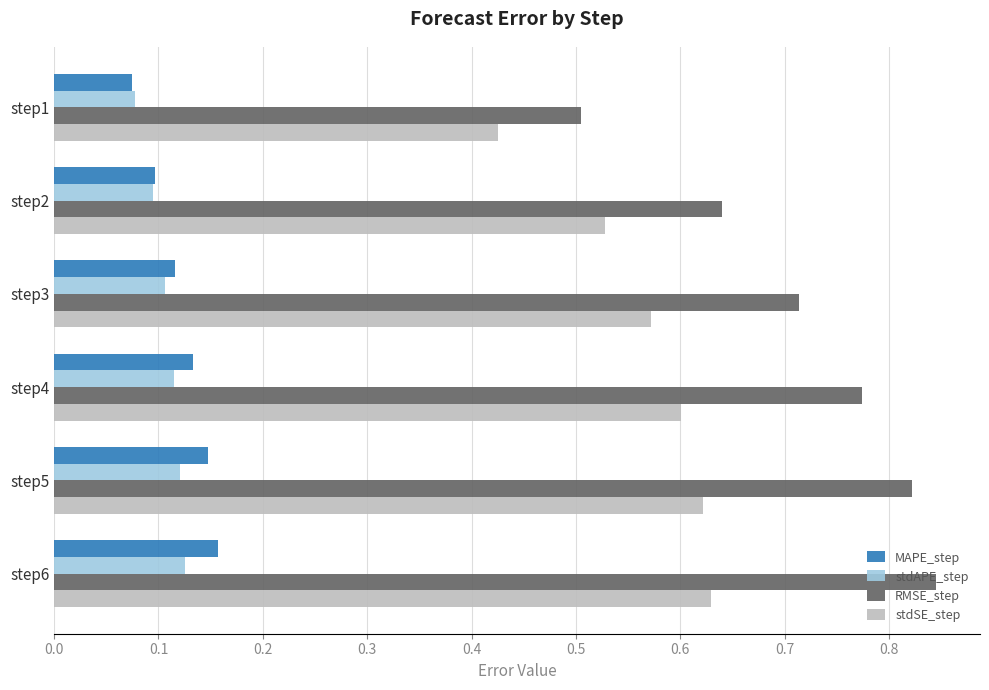

The MAPE_step series shows 0.3 at step6. True or false?

False